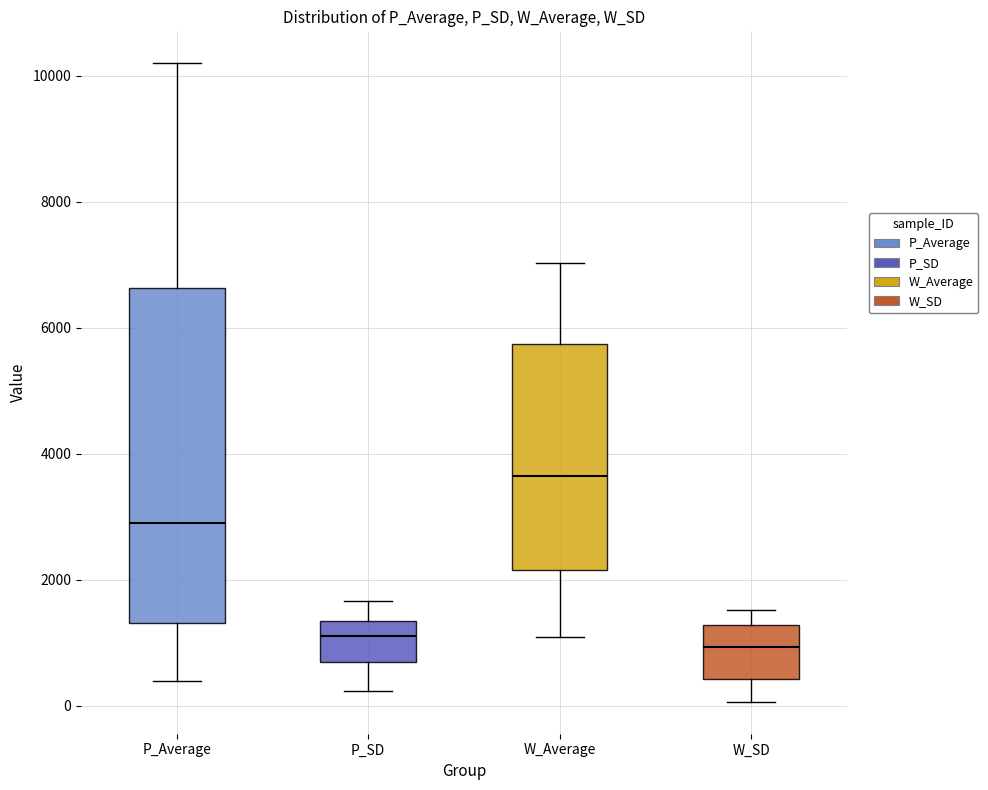

Reading left to right, read every box against the y-axis: the position of its median line, the range the box covers, and the ends of its whiskers. The values are not printed on the chart, so give them approximately, as read against the axis.

P_Average: median 3000, box 1400 to 6600, whiskers 400 to 10200
P_SD: median 1200, box 600 to 1400, whiskers 200 to 1600
W_Average: median 3600, box 2200 to 5800, whiskers 1000 to 7000
W_SD: median 1000, box 400 to 1200, whiskers 0 to 1600